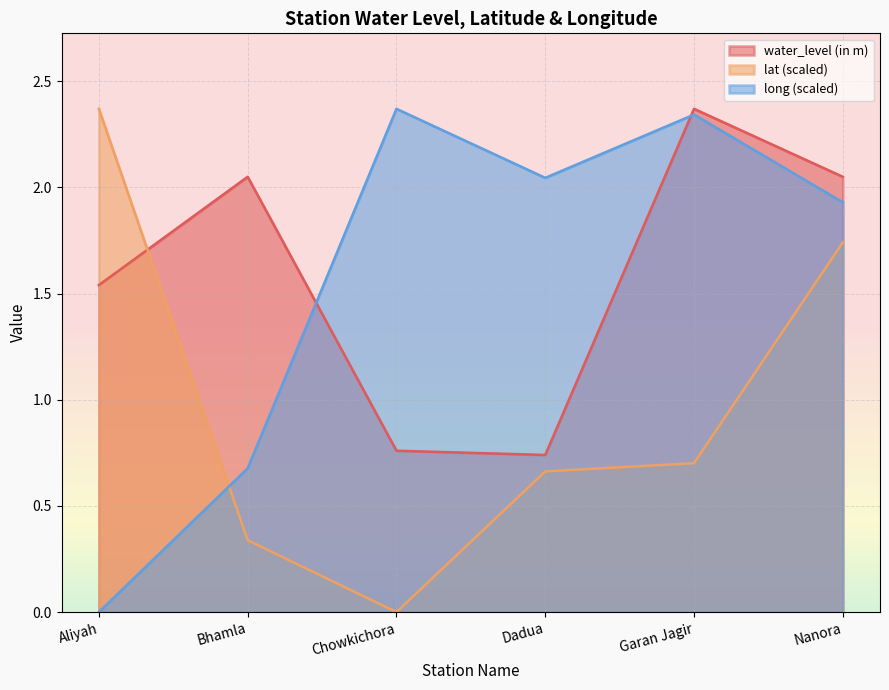

Where does the long series first go above 2?

Chowkichora